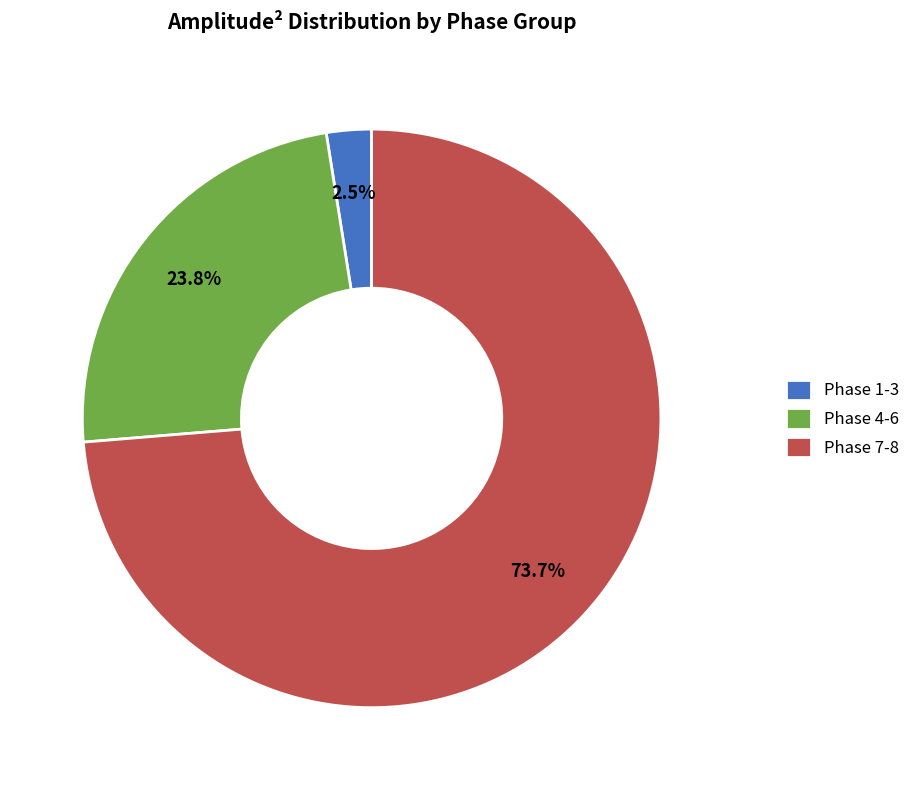

Which category has the biggest portion of the pie?

Phase 7-8